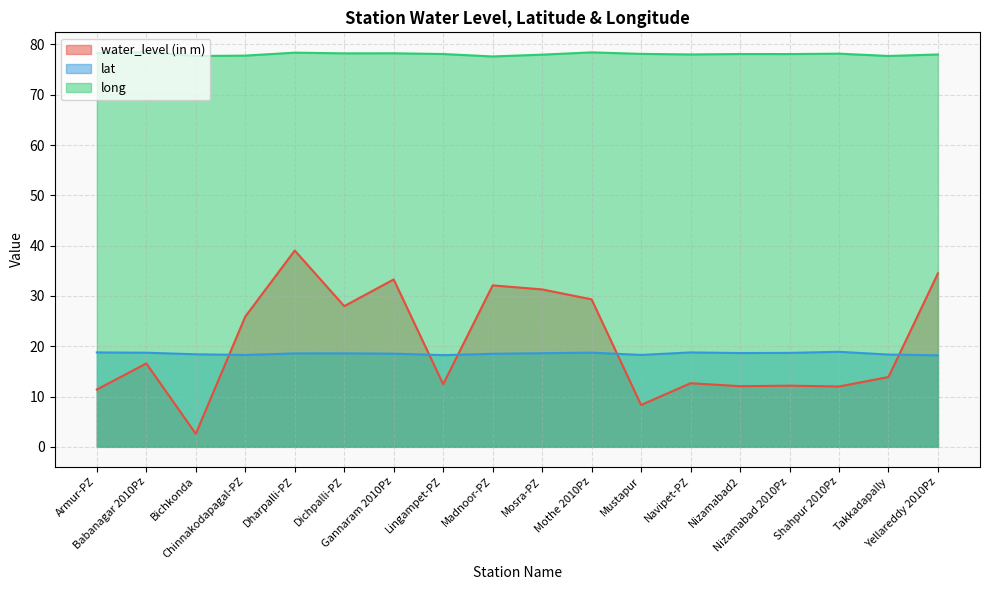

How many distinct data groups are displayed?

3